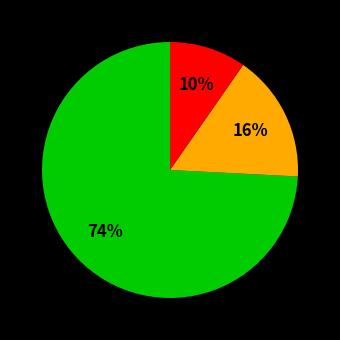

Does any single category account for the majority?

Yes